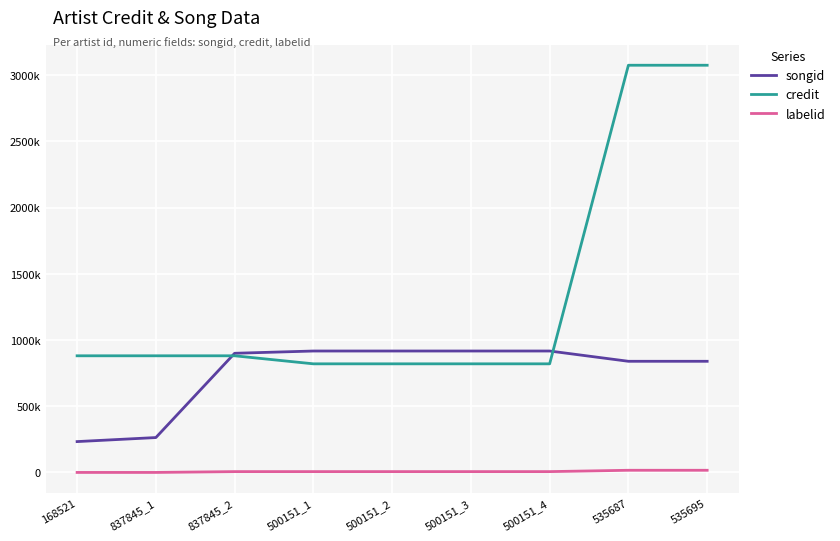

True or false: credit and songid cross at least once.

True